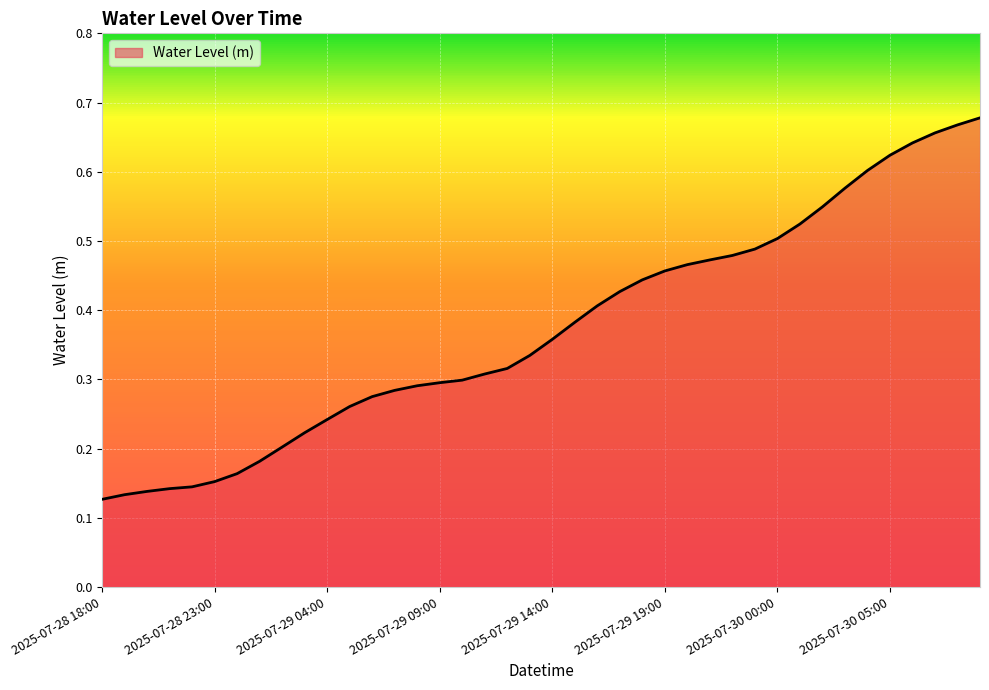

Reading left to right, transcribe all the data shown in this chart.

0.1	0.1	0.1	0.1	0.1	0.2	0.2	0.2	0.2	0.2	0.2	0.3	0.3	0.3	0.3	0.3	0.3	0.3	0.3	0.3	0.4	0.4	0.4	0.4	0.4	0.5	0.5	0.5	0.5	0.5	0.5	0.5	0.5	0.6	0.6	0.6	0.6	0.7	0.7	0.7